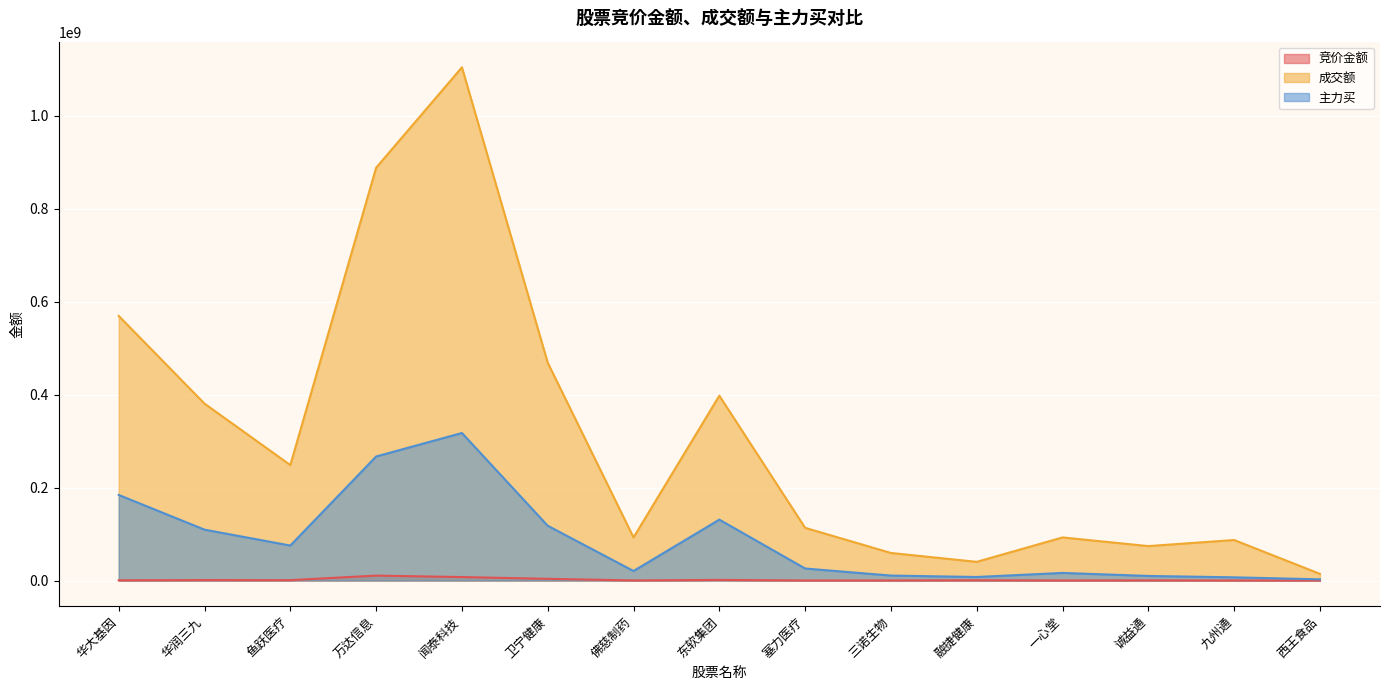

What position from the left is 西王食品?

15